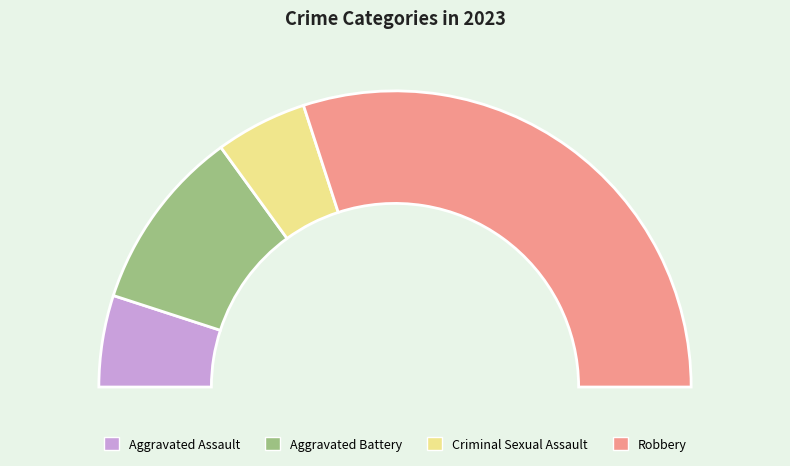

Combined, do Aggravated Assault and Aggravated Battery account for over 50%?

No